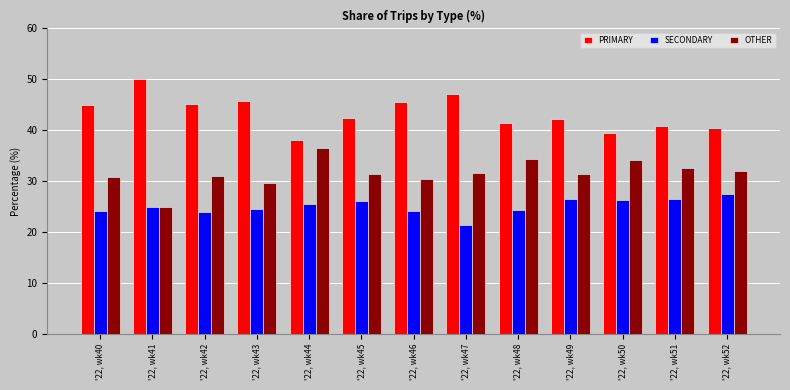

At which category does the chart reach its peak across all series?

'22, wk41